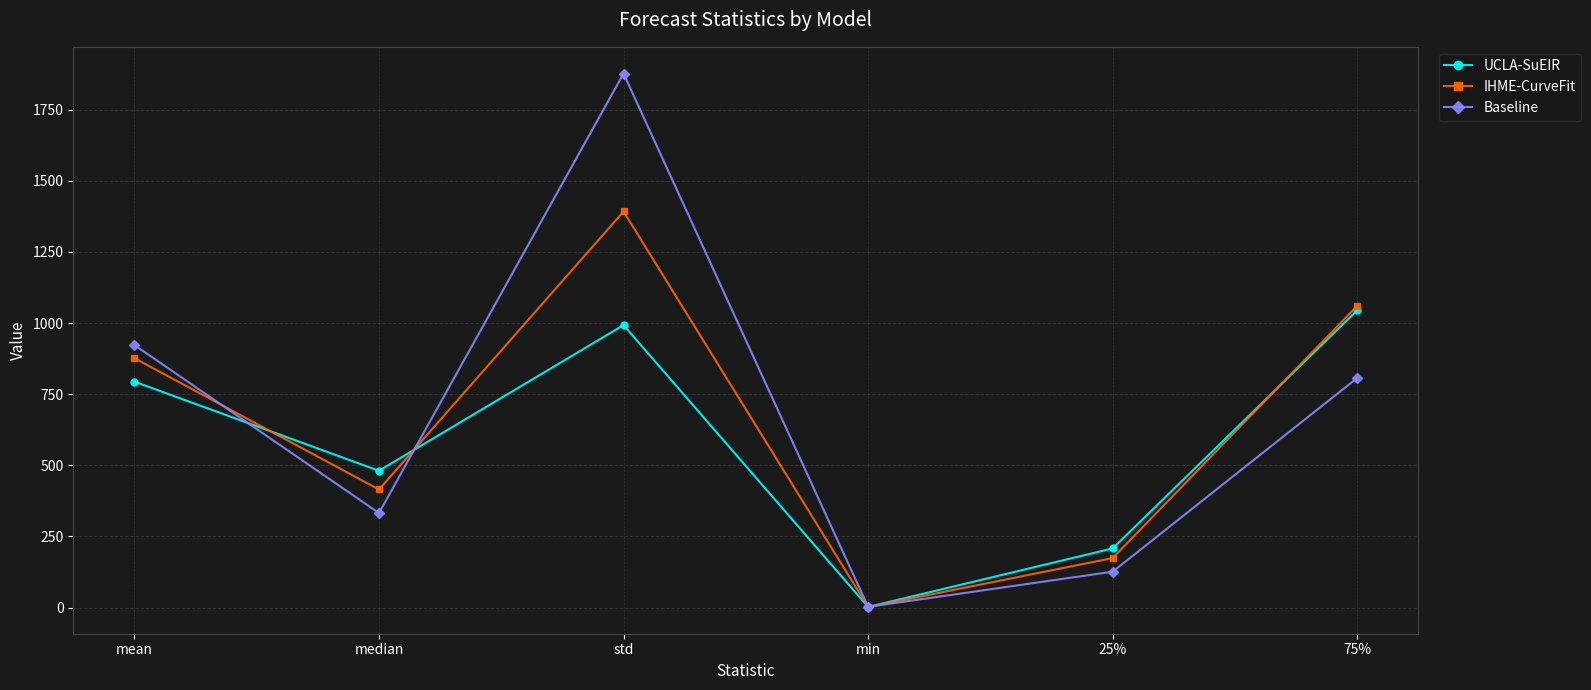

List the series in order of their overall mean, highest first.

Baseline, IHME-CurveFit, UCLA-SuEIR